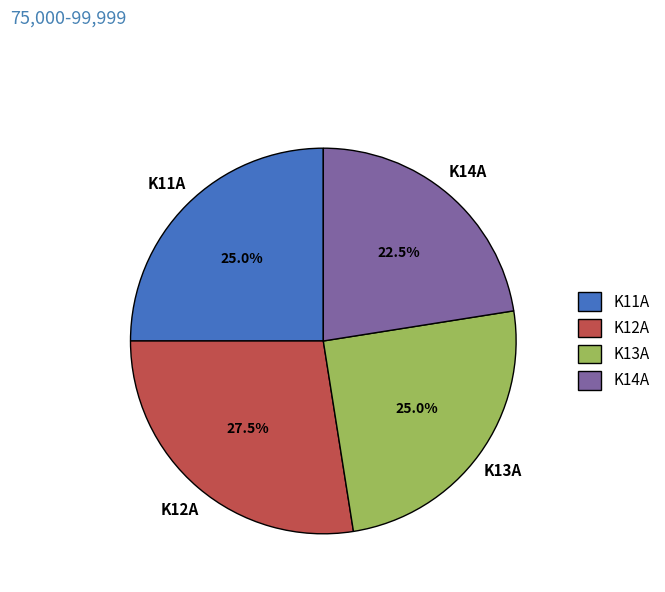

Combined, do K13A and K12A account for over 50%?

Yes